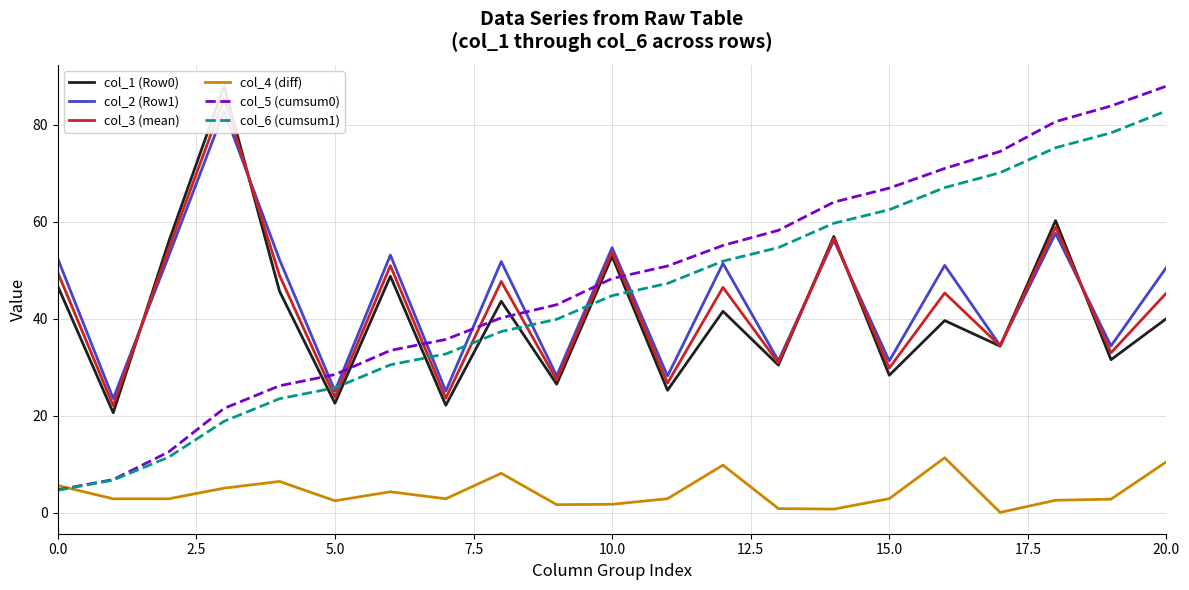

What is the maximum value shown in the chart?

87.9